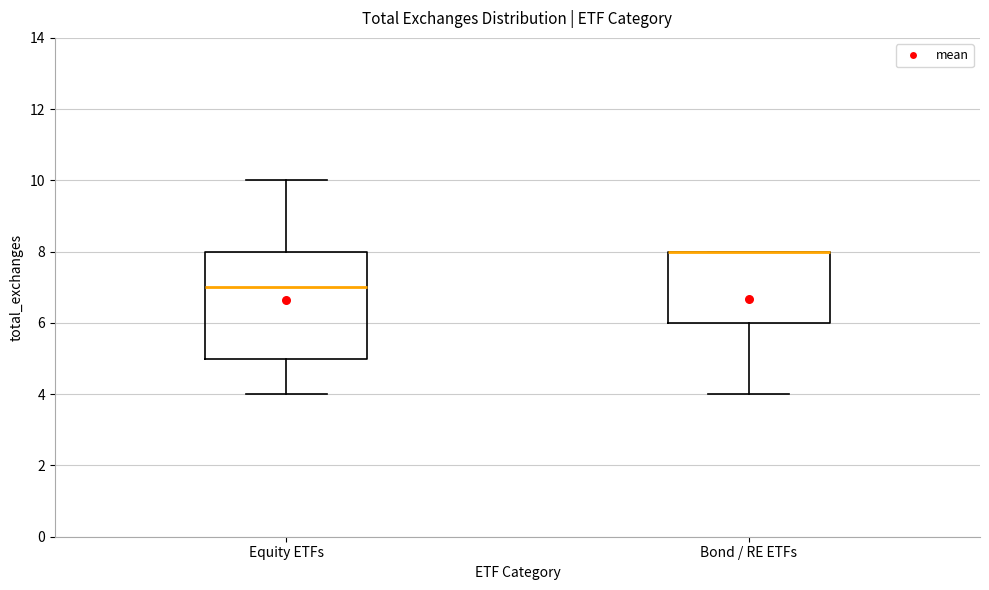

Where does the lower whisker of the box for Bond / RE ETFs end on the y-axis? The values are not printed on the chart, so give them approximately, as read against the axis.

4